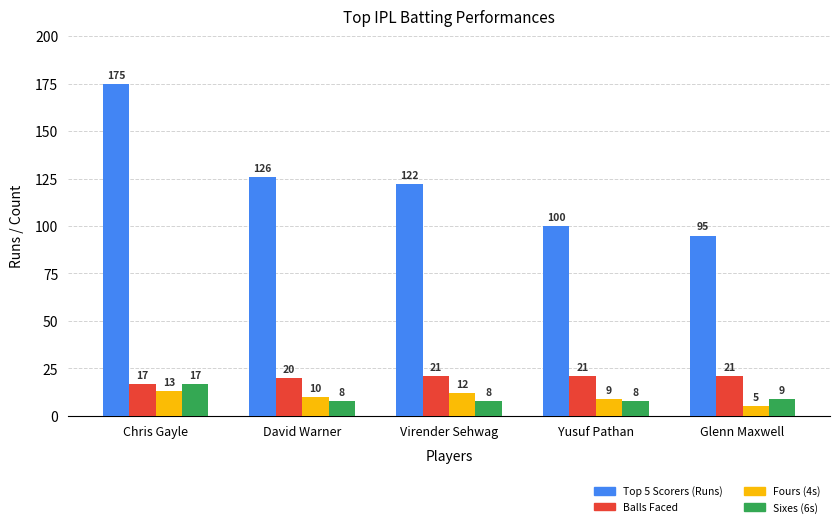

Which series changed the most between Yusuf Pathan and Glenn Maxwell?

Top 5 Scorers (Runs)